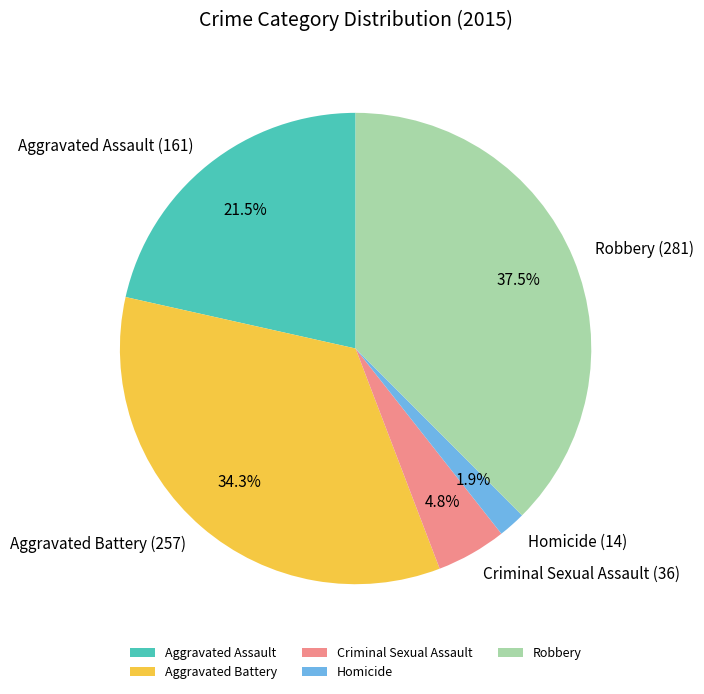

Which has a higher value, Aggravated Battery or Homicide?

Aggravated Battery